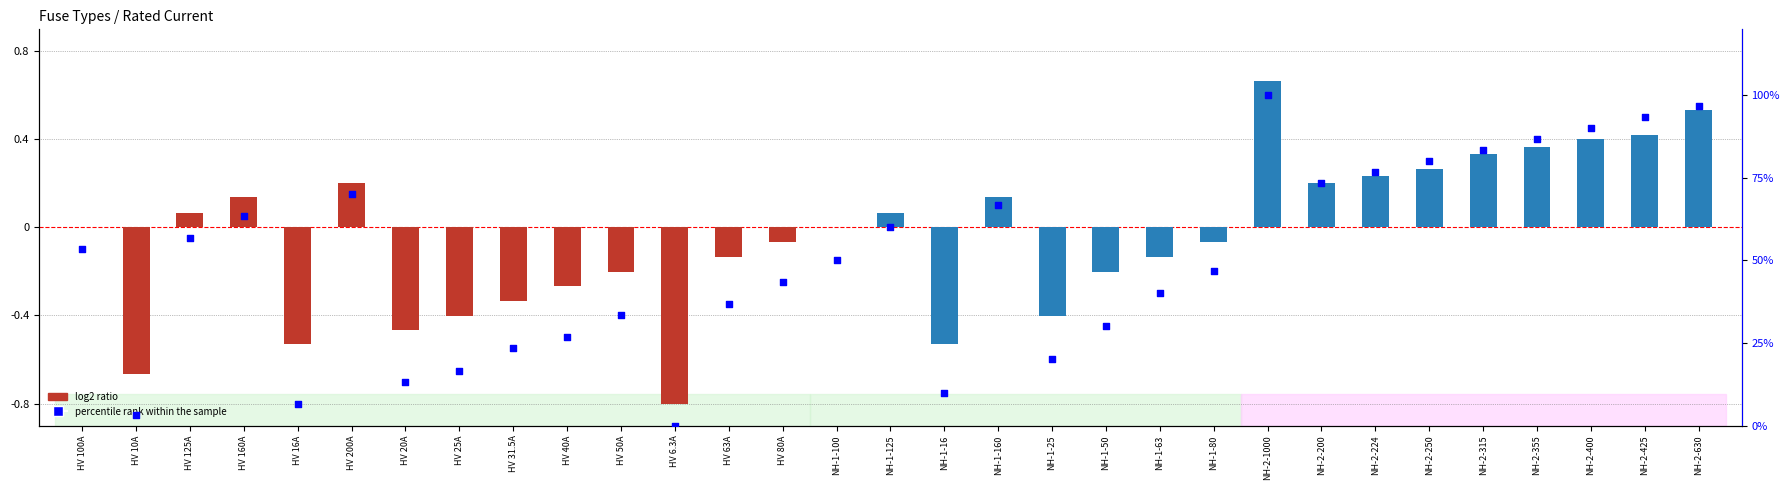

Which series contains the lowest Y value?

log2 ratio (HV)